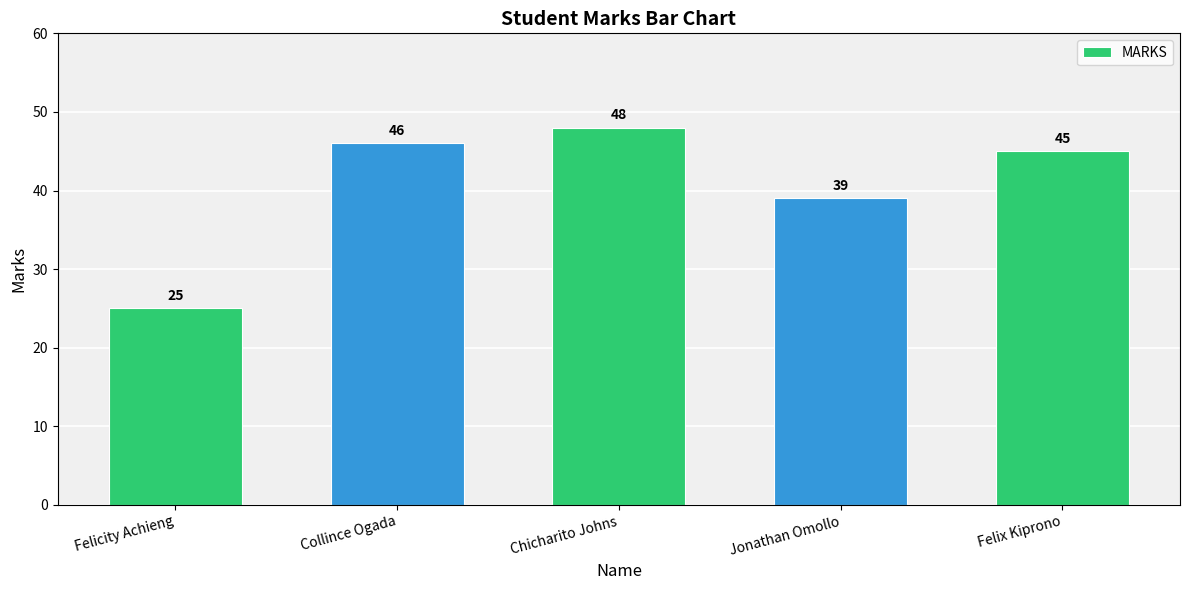

Rank the categories by value from lowest to highest.

Felicity Achieng, Jonathan Omollo, Felix Kiprono, Collince Ogada, Chicharito Johns